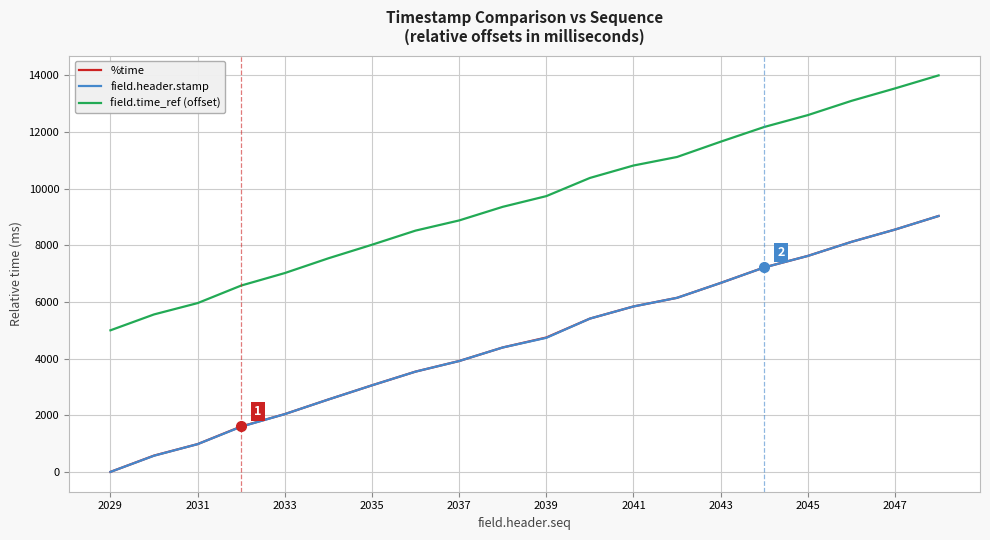

Reading left to right, list all the values displayed in this chart.

%time: 0.0	575.4	980.7	1604.1	2041.0	2557.1	3056.9	3541.4	3915.2	4394.0	4745.7	5413.8	5842.6	6147.6	6673.1	7221.3	7627.4	8123.6	8557.9	9037.5
field.header.stamp: -0.3	571.9	980.3	1596.5	2040.7	2556.6	3056.5	3541.1	3914.7	4393.7	4735.1	5413.6	5842.2	6147.2	6672.7	7220.9	7626.9	8122.9	8557.6	9037.0
field.time_ref (offset): 5000.0	5561.0	5961.0	6581.0	7022.0	7543.0	8022.0	8521.0	8880.0	9361.0	9739.0	10381.0	10820.0	11122.0	11661.0	12181.0	12600.0	13103.0	13543.0	14003.0